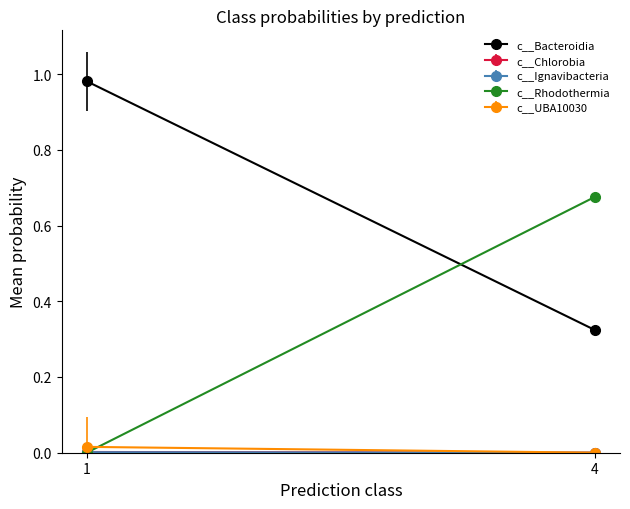

True or false: c__UBA10030 has a value of 0.0 at 33.

False